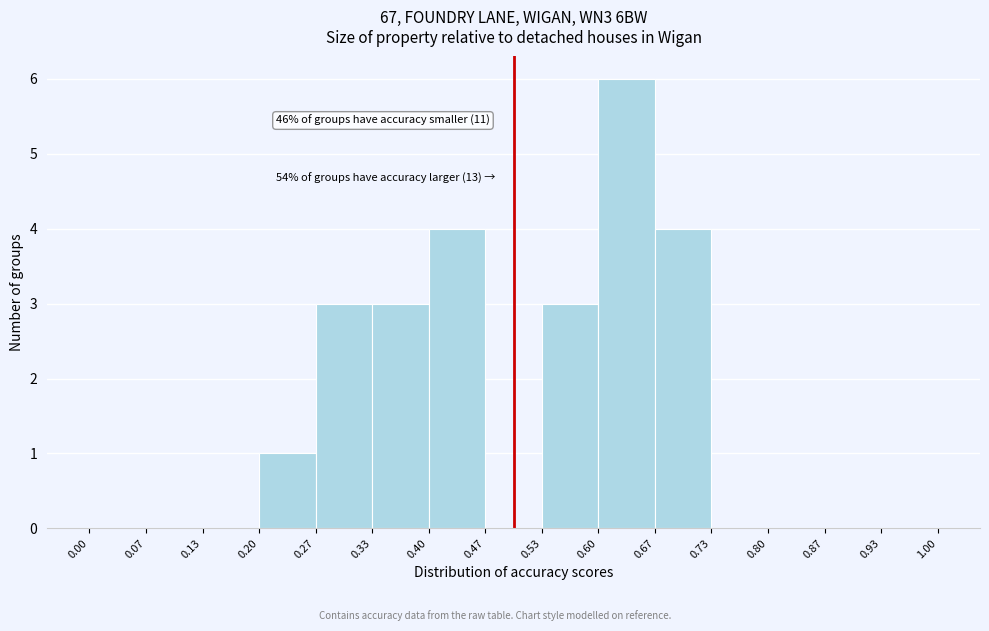

Over which range of the x-axis is the bar tallest?

0.60 to 0.67